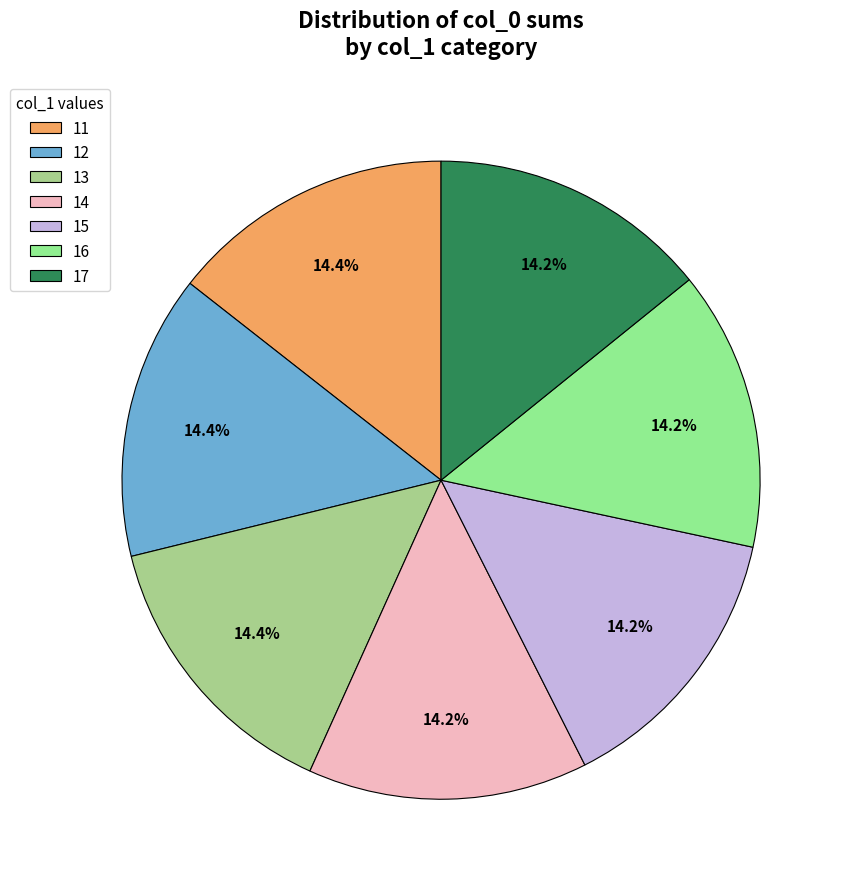

What is the ratio of the value at 13 to the value at 17?

1.0